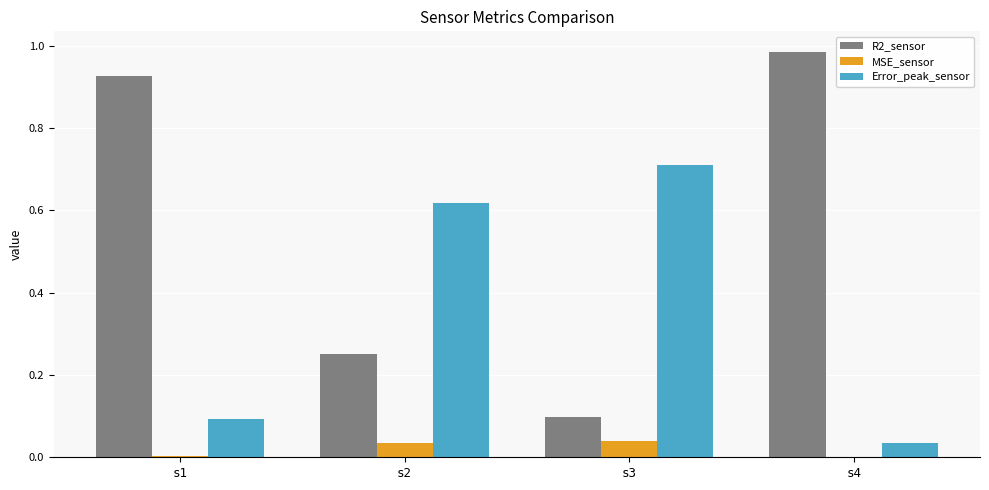

The MSE_sensor series shows 0.0 at s3. True or false?

True